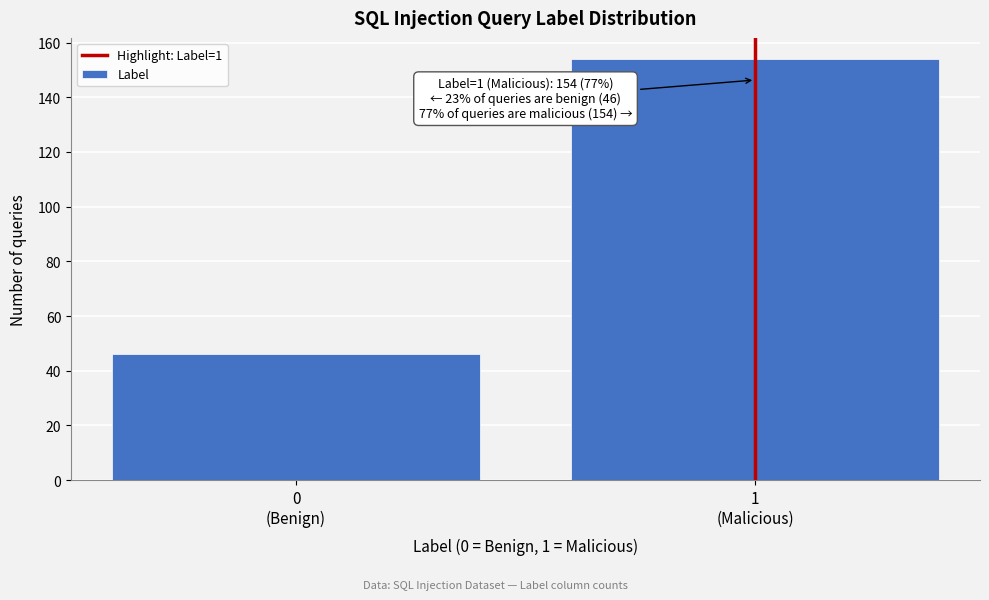

Reading left to right, transcribe all the data shown in this chart.

46	154